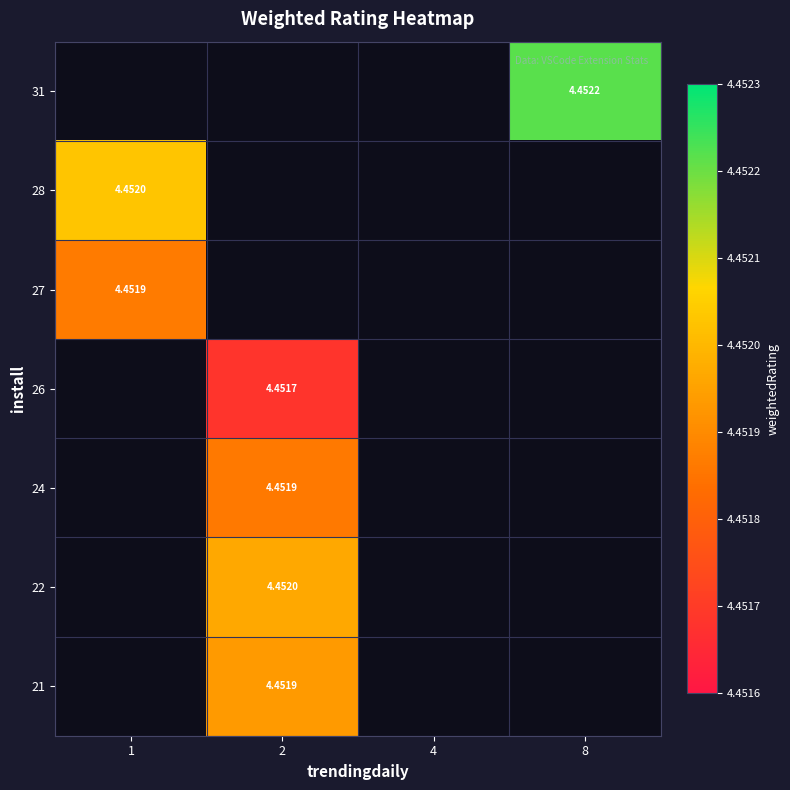

At how many categories does at least one series exceed 2?

3